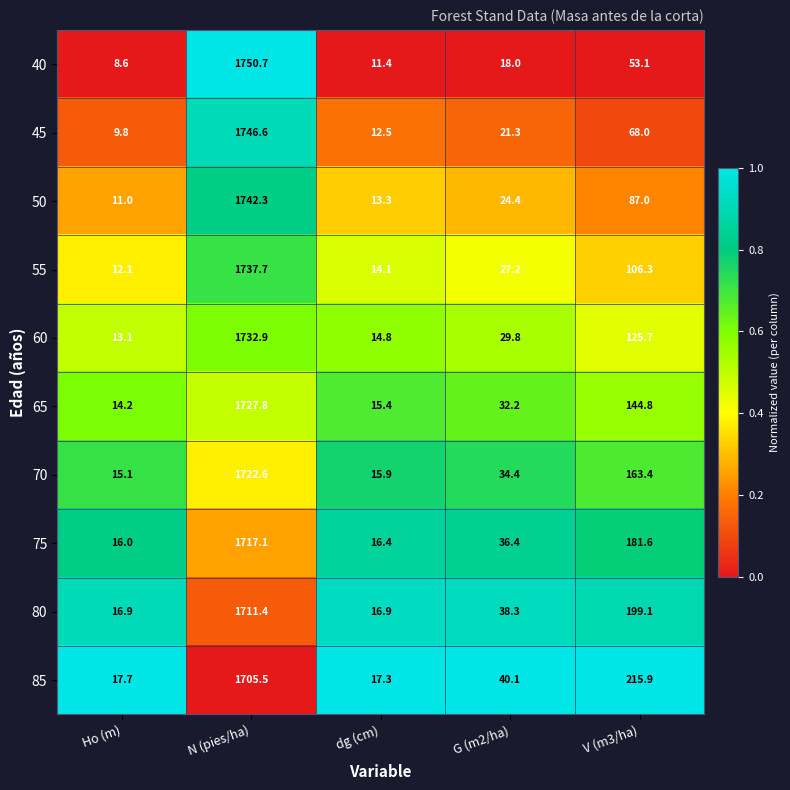

Which series has the largest range (max minus min)?

40